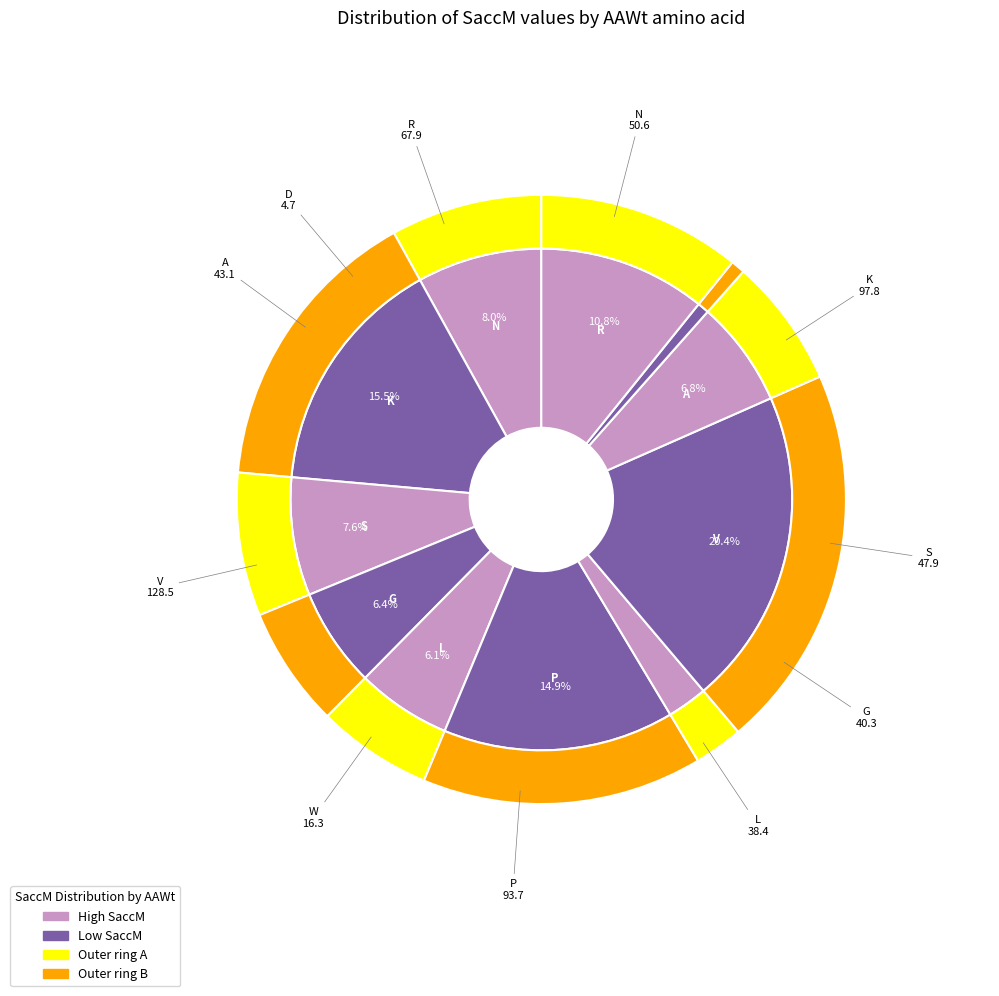

Combined, what portion of the pie is W and S?

10.2%